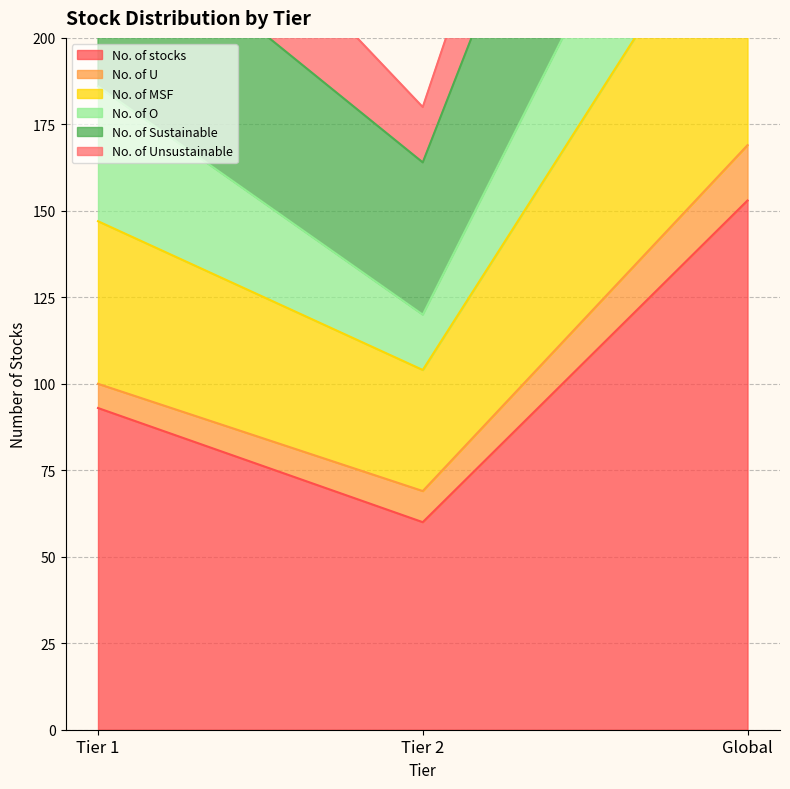

Which series has the largest total across all categories?

No. of MSF